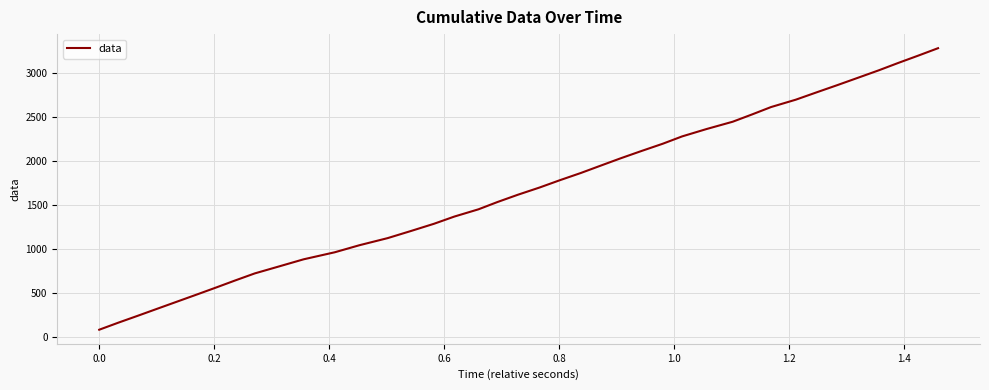

What is the minimum value shown in the chart?

80.1